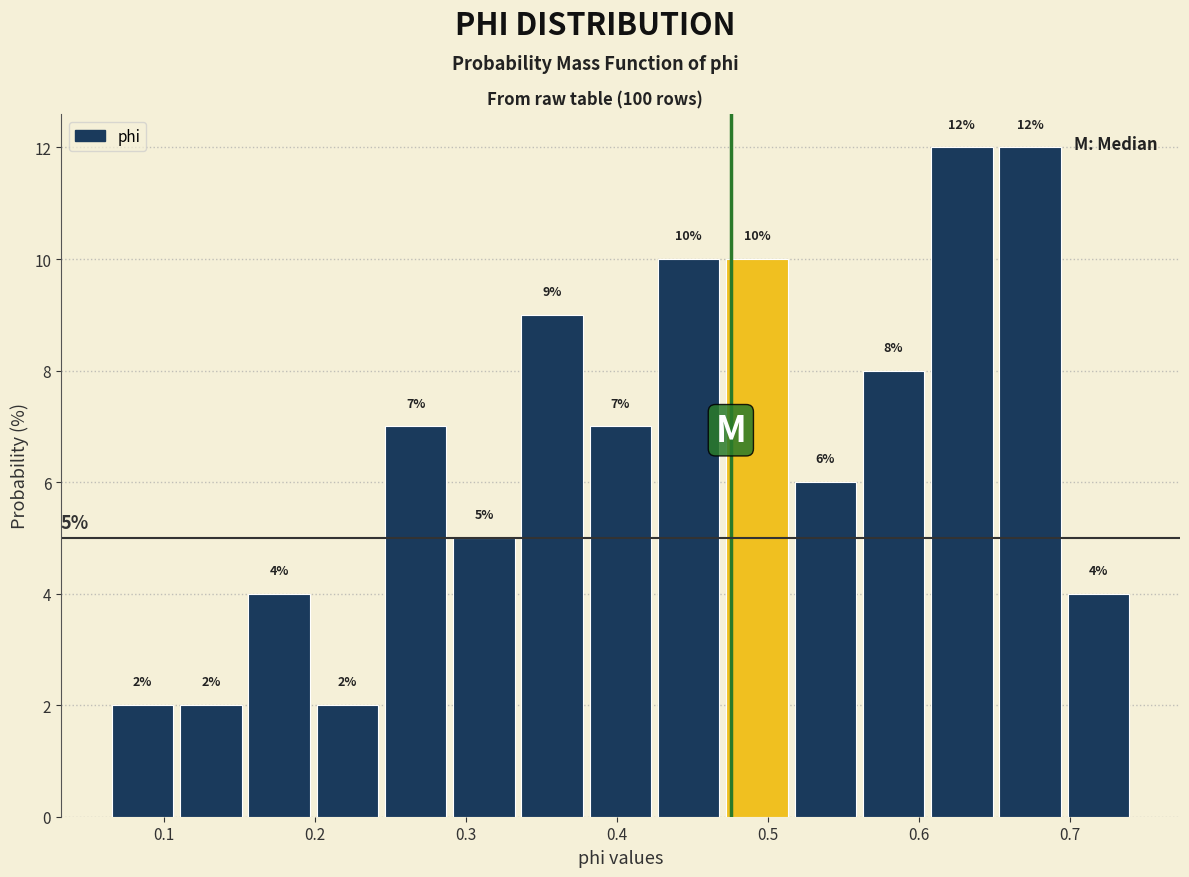

How tall is the bar that spans 0.42 to 0.47 on the x-axis? The bar edges are not printed on the chart, so give them approximately, as read against the axis.

10